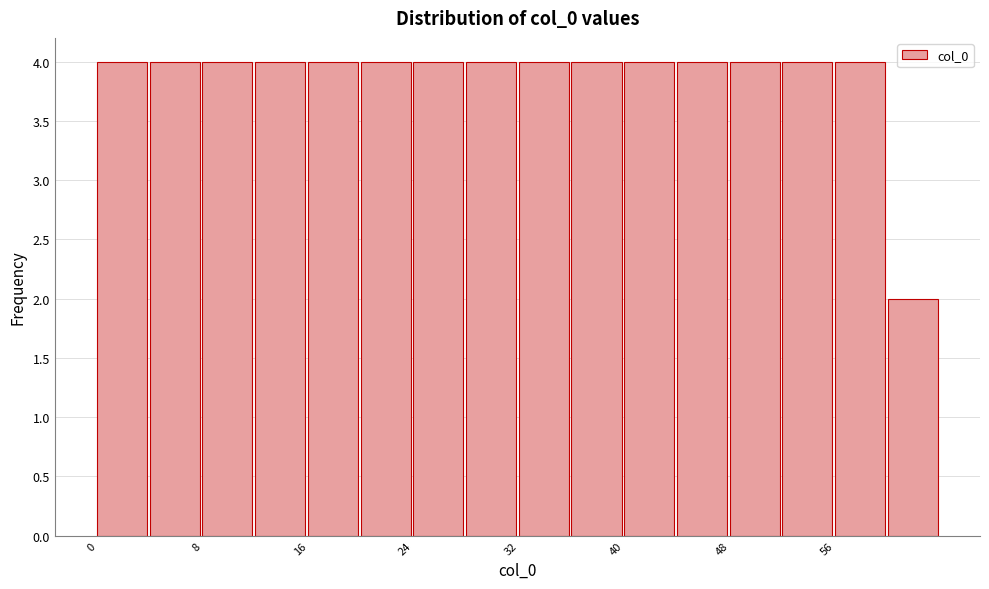

Reading left to right, transcribe this chart: for each bar, give the range it covers on the x-axis and its height. The values are not printed on the chart, so give them approximately, as read against the axis.

0 to 4: 4
4 to 8: 4
8 to 12: 4
12 to 16: 4
16 to 20: 4
20 to 24: 4
24 to 28: 4
28 to 32: 4
32 to 36: 4
36 to 40: 4
40 to 44: 4
44 to 48: 4
48 to 52: 4
52 to 56: 4
56 to 60: 4
60 to 64: 2